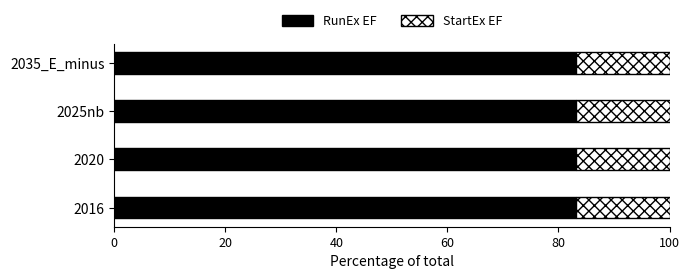

What is the total value across all series at 2035_E_minus?

100.0